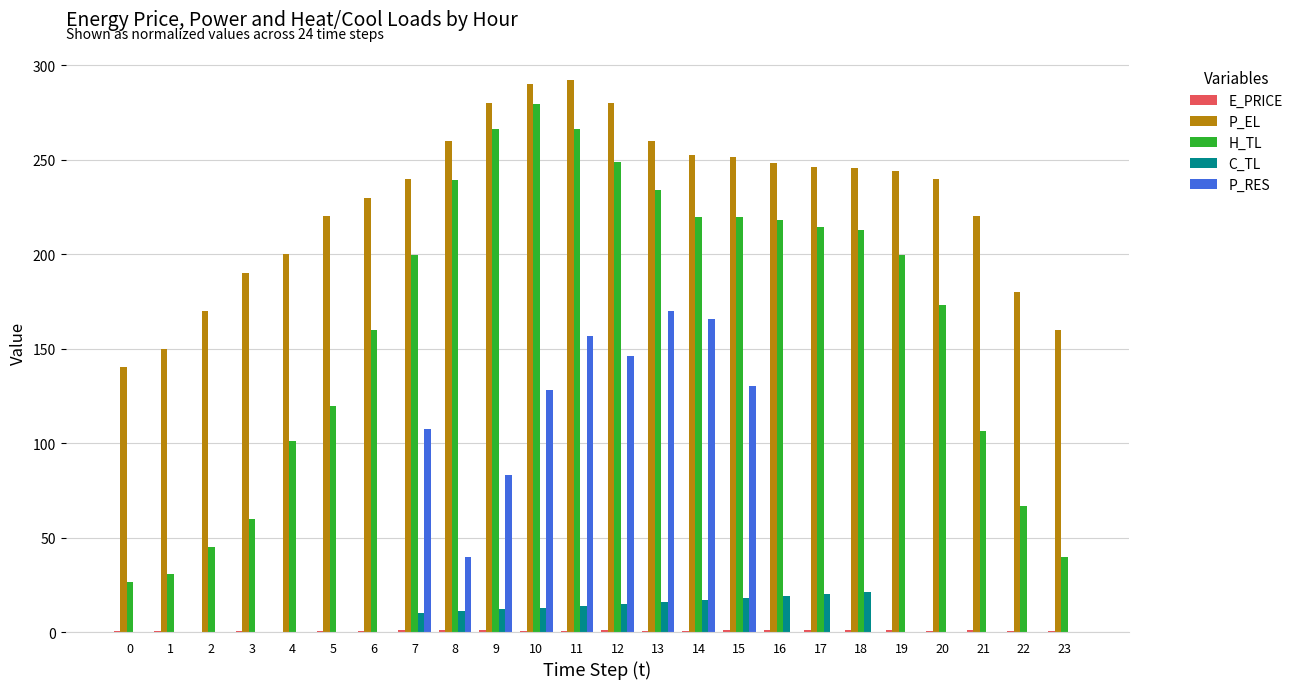

What is the total value across all series at 16?

486.5